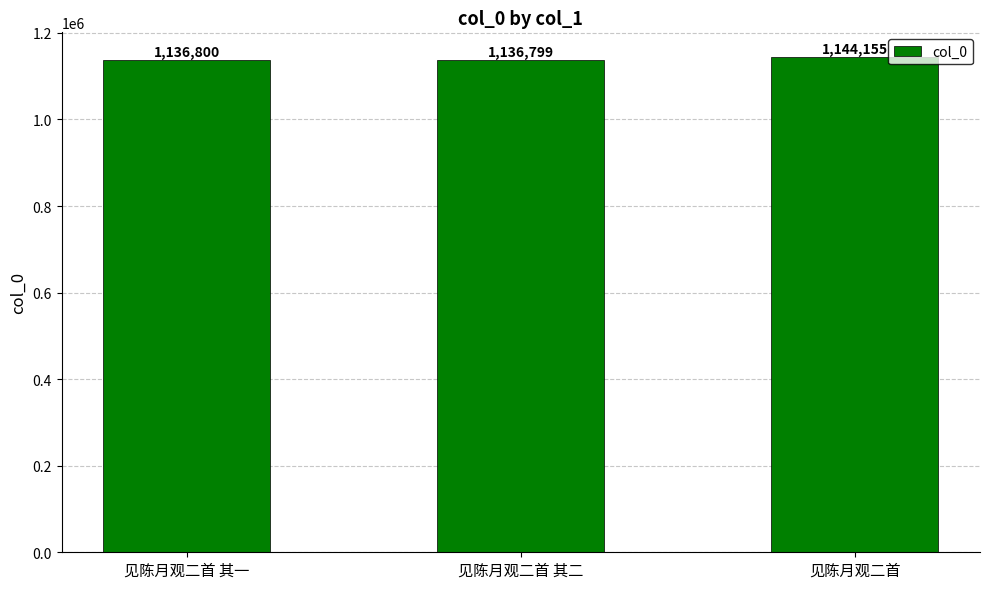

Read the value at 见陈月观二首 其一.

1136800